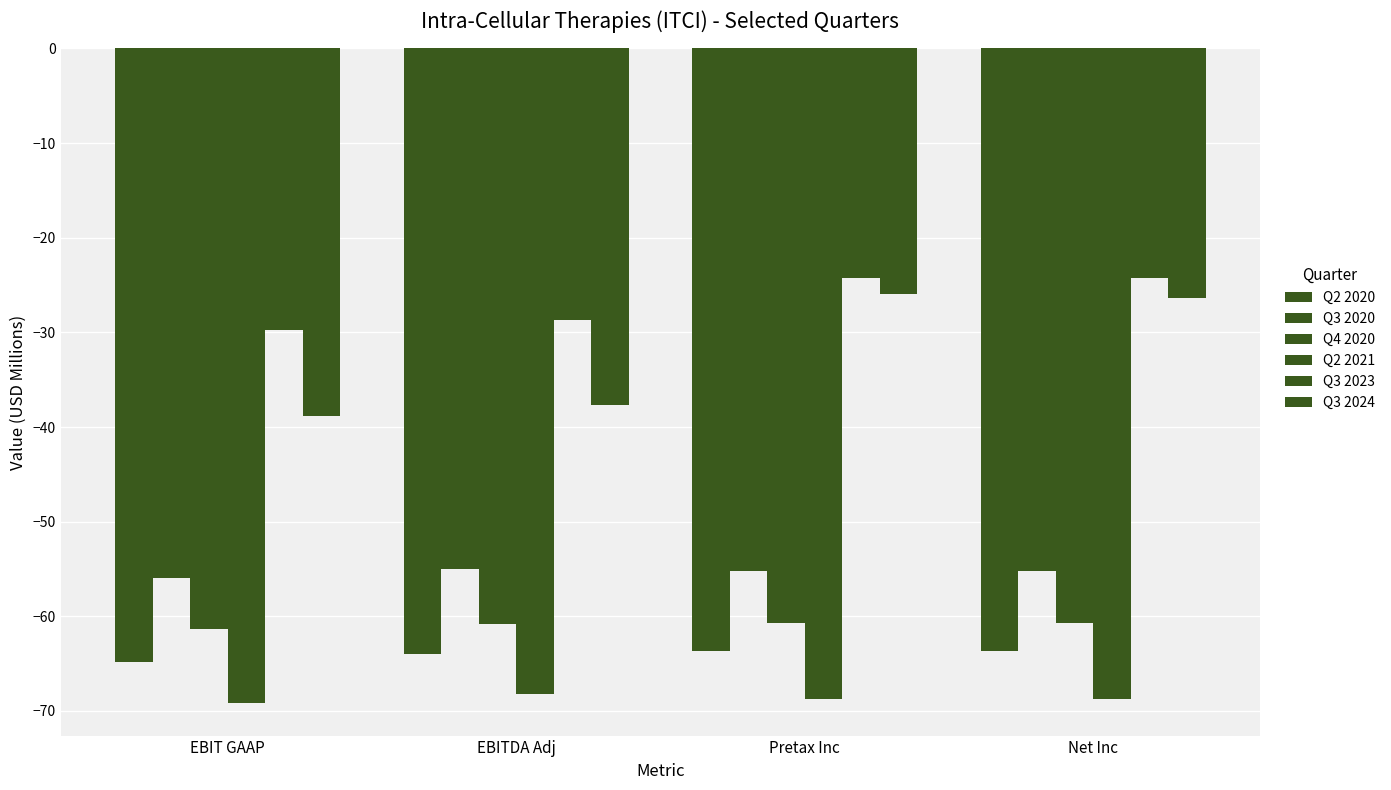

How many groups of bars are there?

4